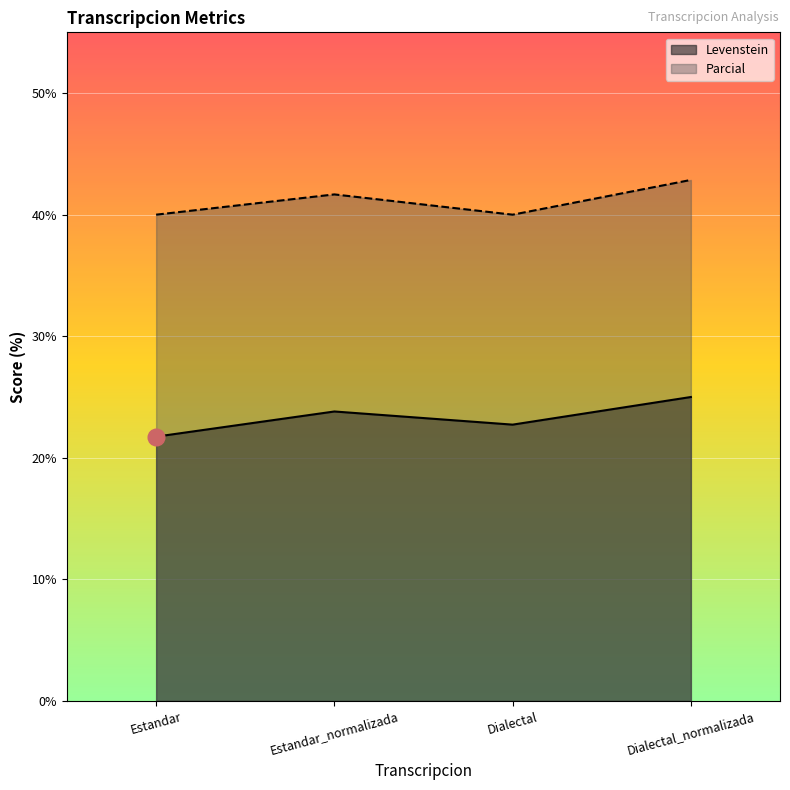

What is the total value across all series at Dialectal?

62.7